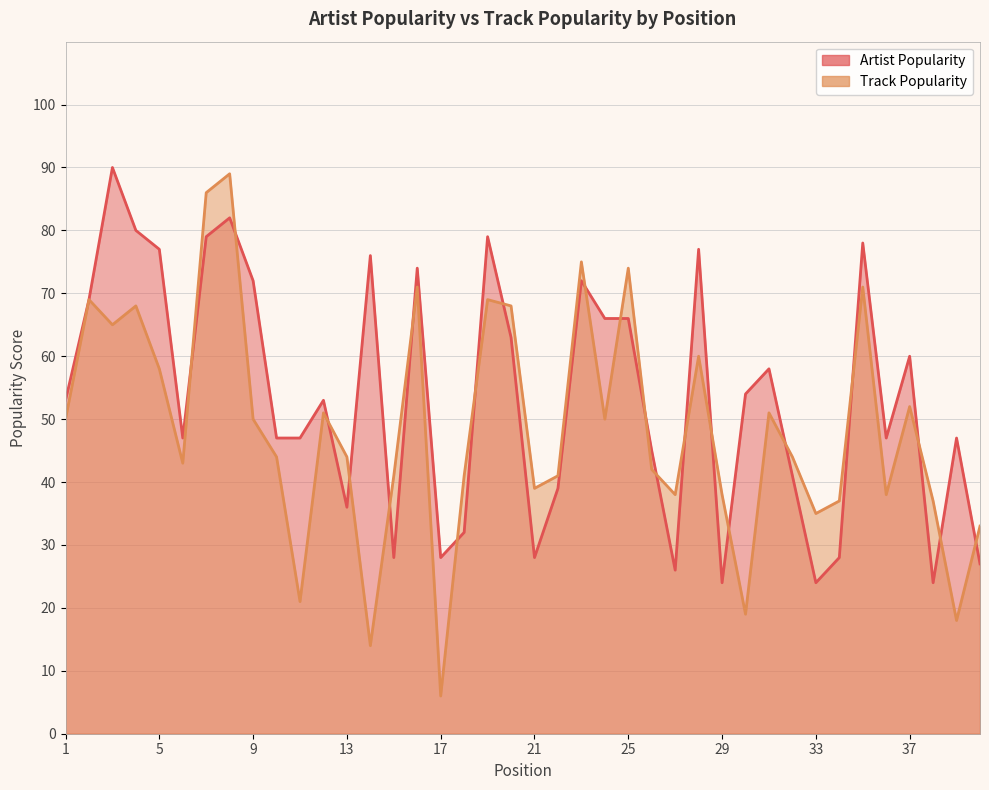

After their last crossing, which series has the higher values: Artist Popularity or Track Popularity?

Track Popularity